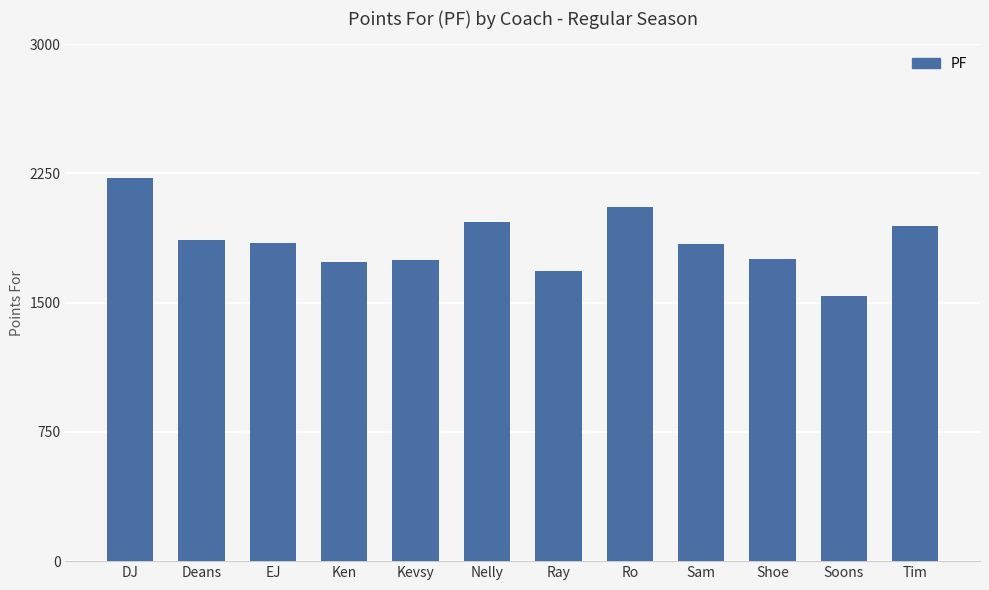

At which category does the chart reach its peak across all series?

DJ